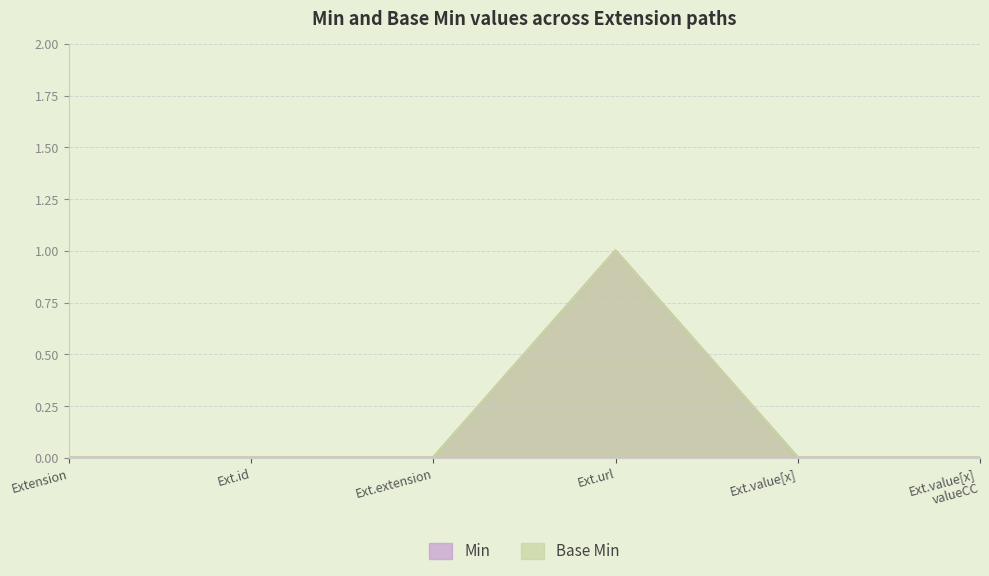

Count the Base Min values in the range 0 to 1.

6